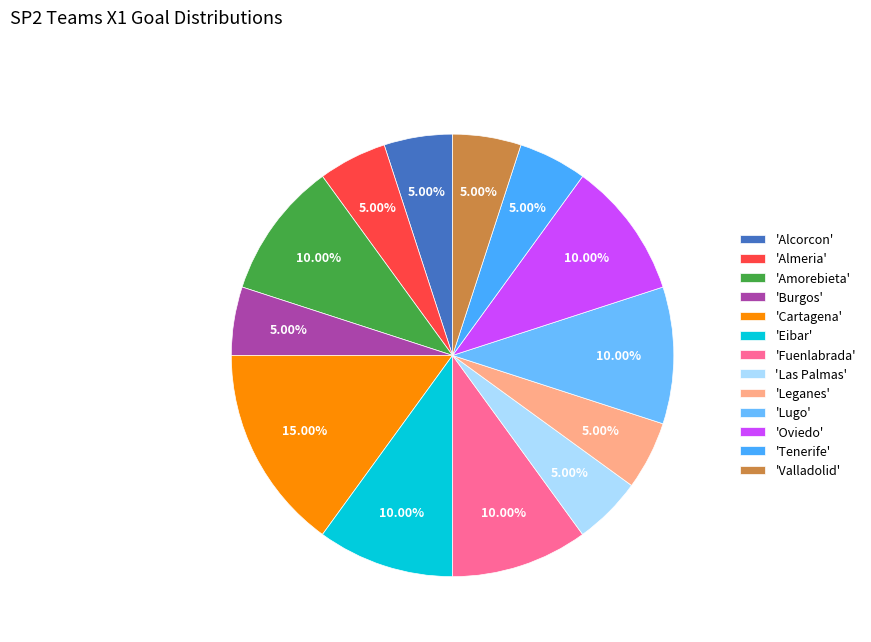

How many slices are in this pie chart?

13